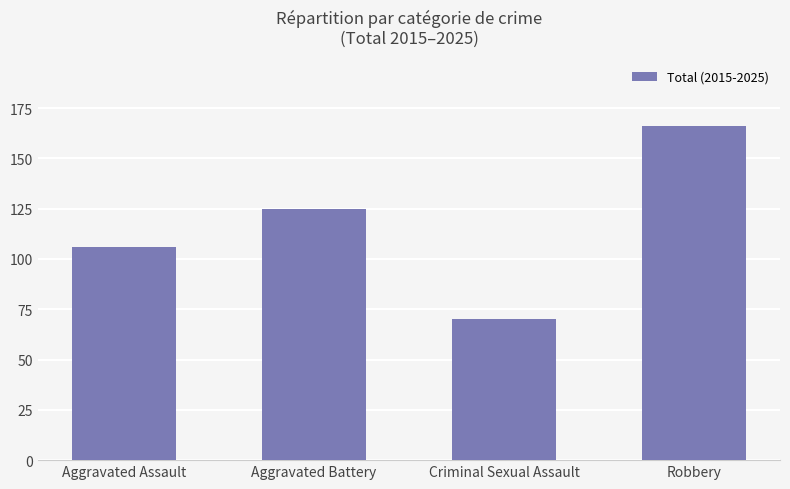

How many values are between 106 and 166?

3